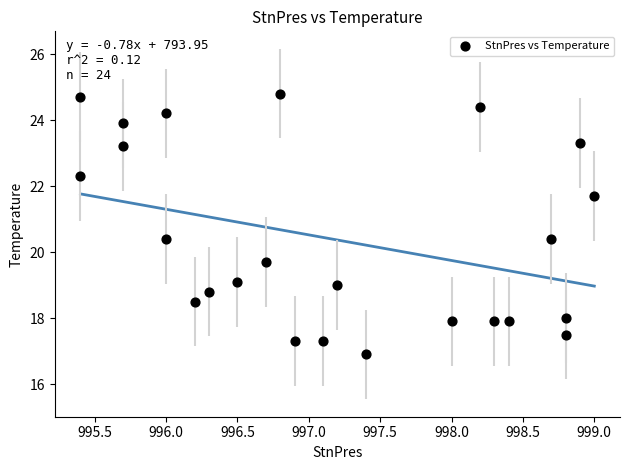

What is the range of X values (max minus min)?

3.6